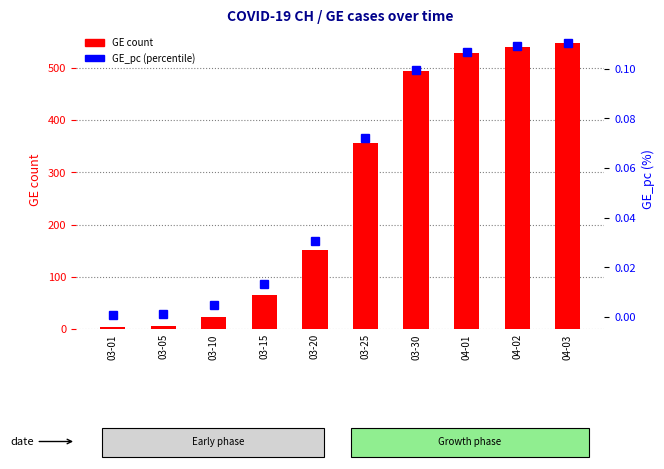

How many values in the GE (count) series exceed 356?

4